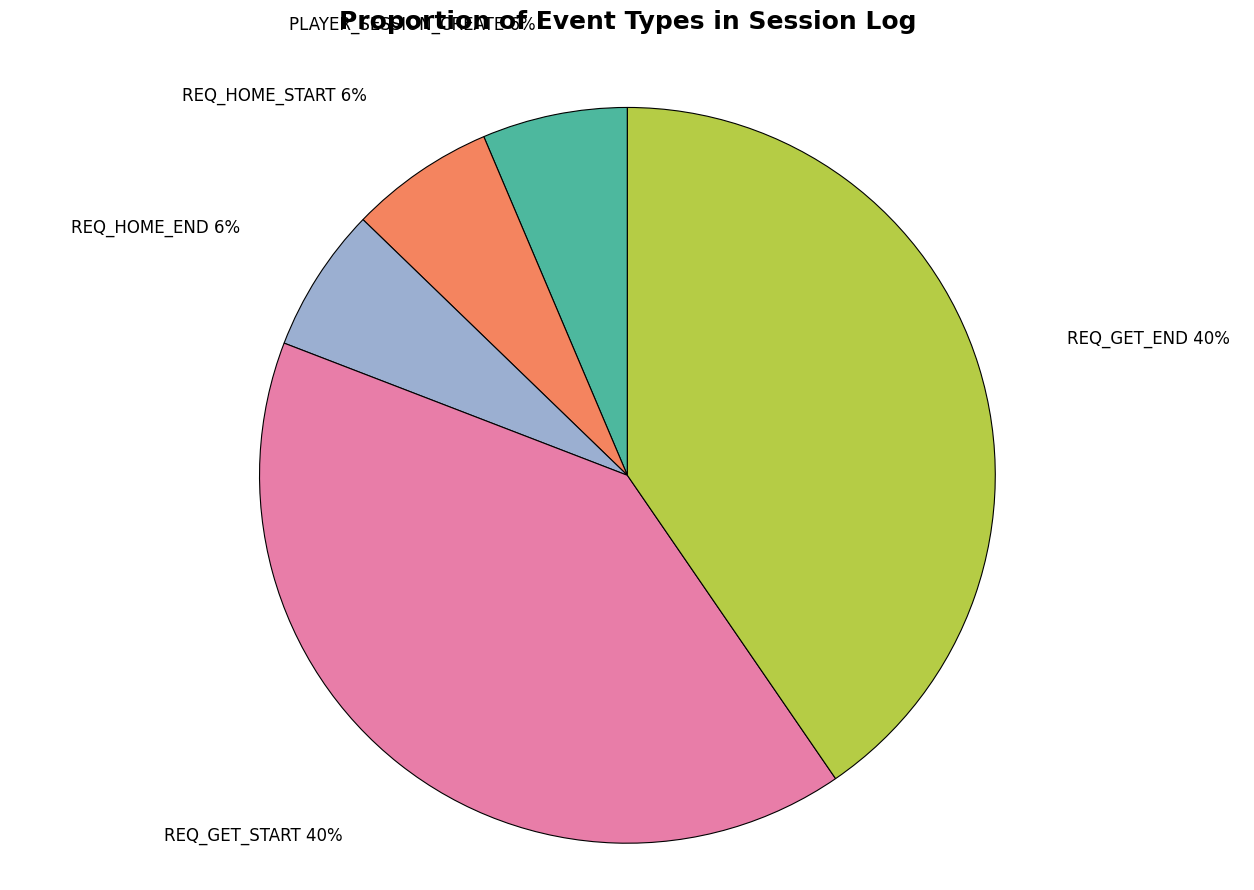

How many segments does this pie chart have?

5